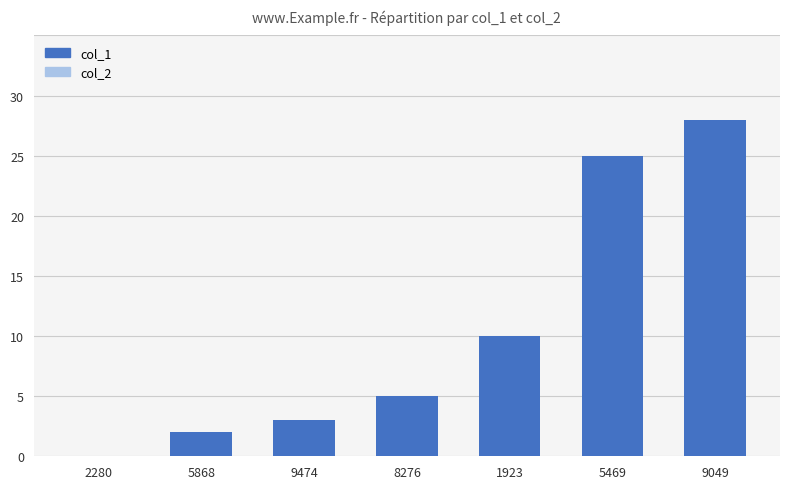

Reading right to left, transcribe all the data shown in this chart.

9049=28	5469=25	1923=10	8276=5	9474=3	5868=2	2280=0